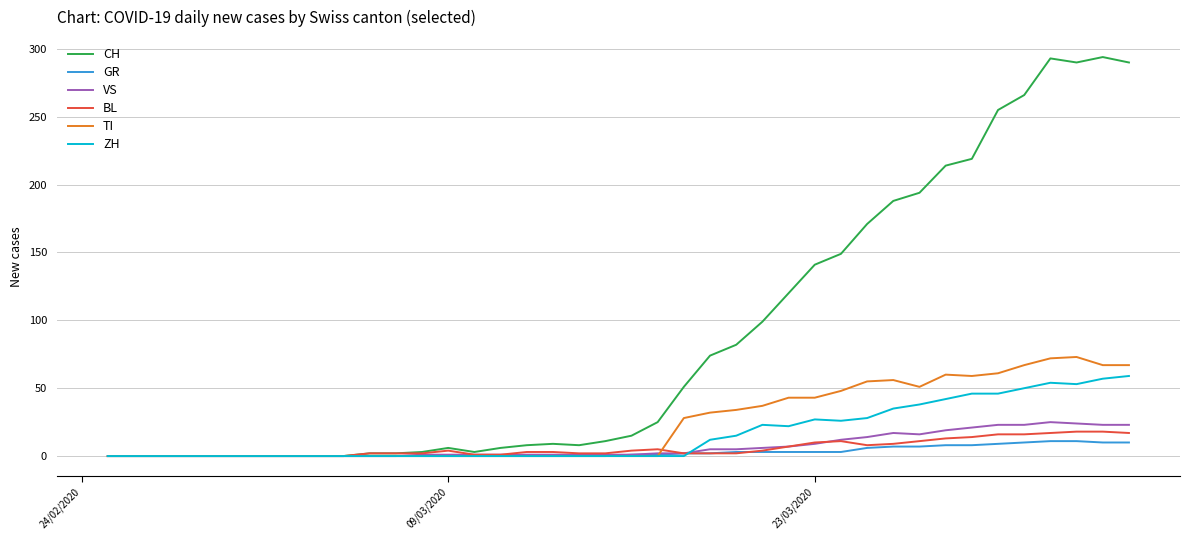

Which series has the widest spread of values?

CH